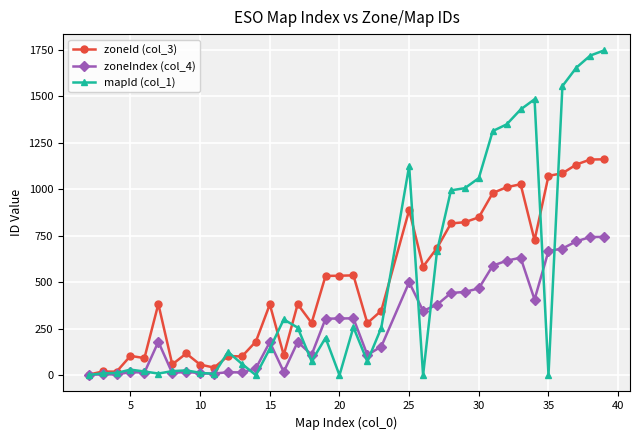

At how many categories does at least one series exceed 911?

13